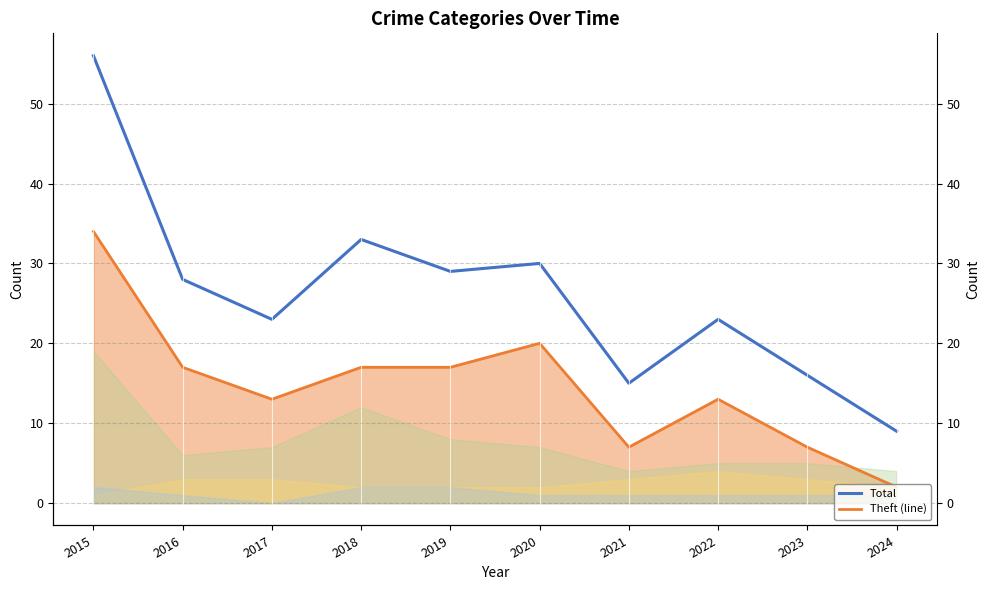

Reading left to right, list all the values displayed in this chart.

Total: 56	28	23	33	29	30	15	23	16	9
Theft (line): 34	17	13	17	17	20	7	13	7	2